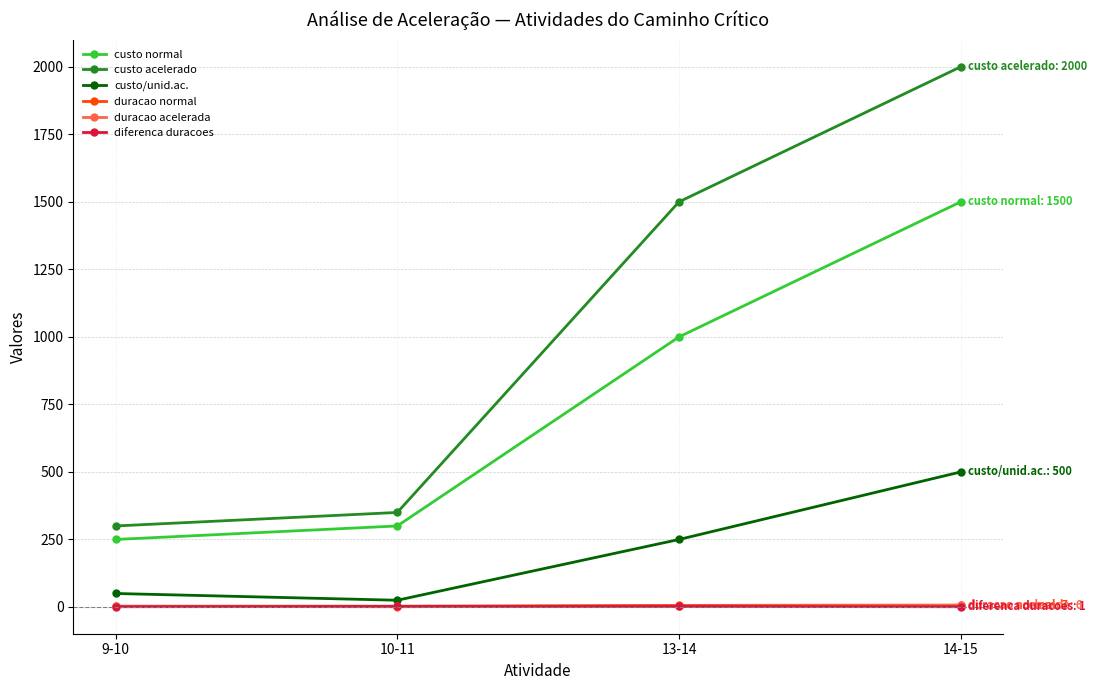

How many data points in custo normal are less than 1000?

2